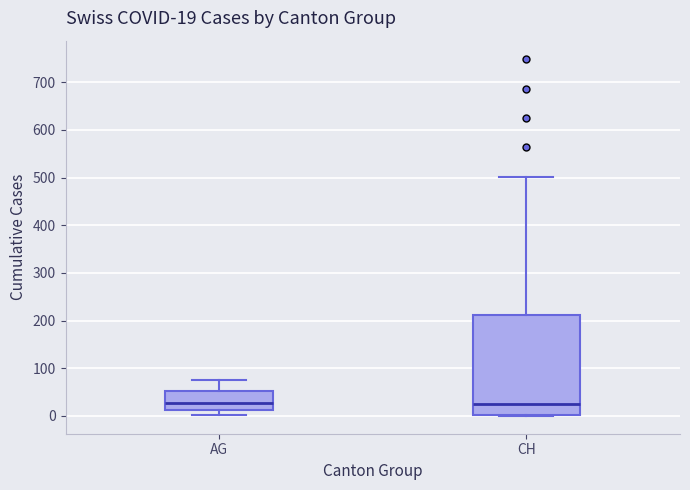

Which box is the tallest, from its lower edge to its upper edge?

CH